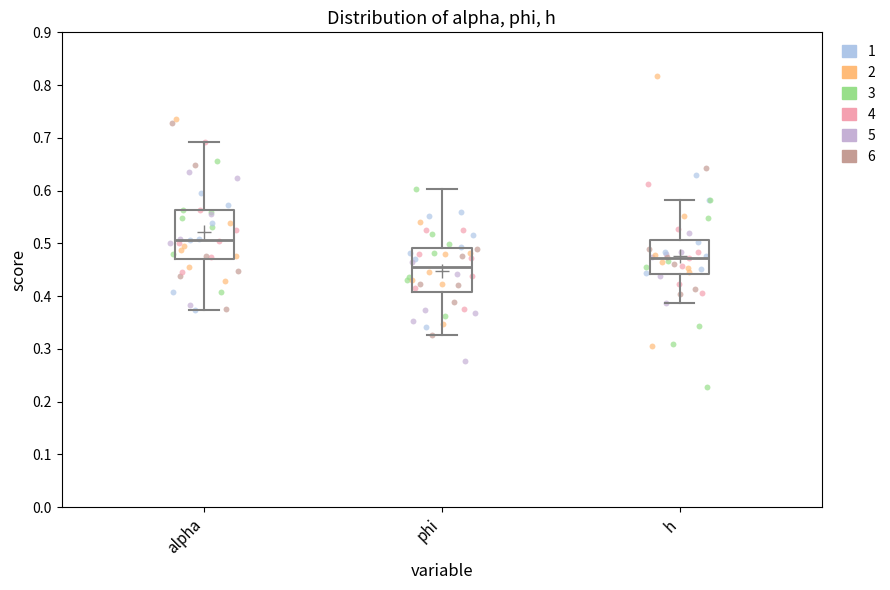

Where does the upper whisker of the box for phi end on the y-axis? The values are not printed on the chart, so give them approximately, as read against the axis.

0.60